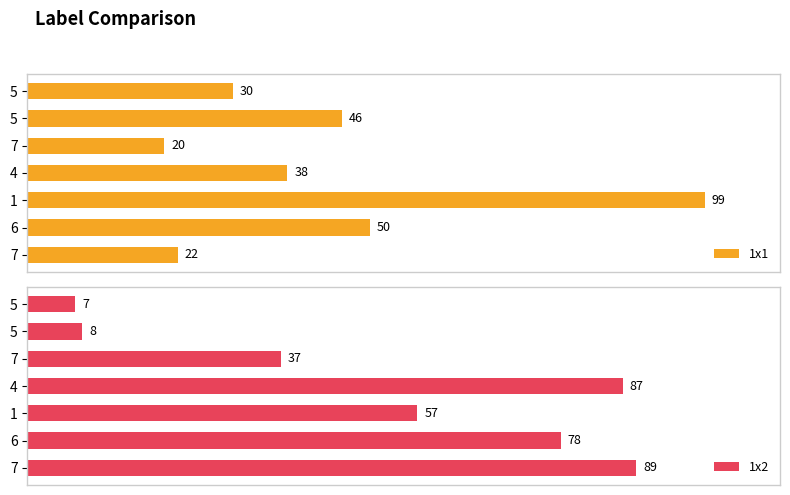

How many groups of bars are there?

7